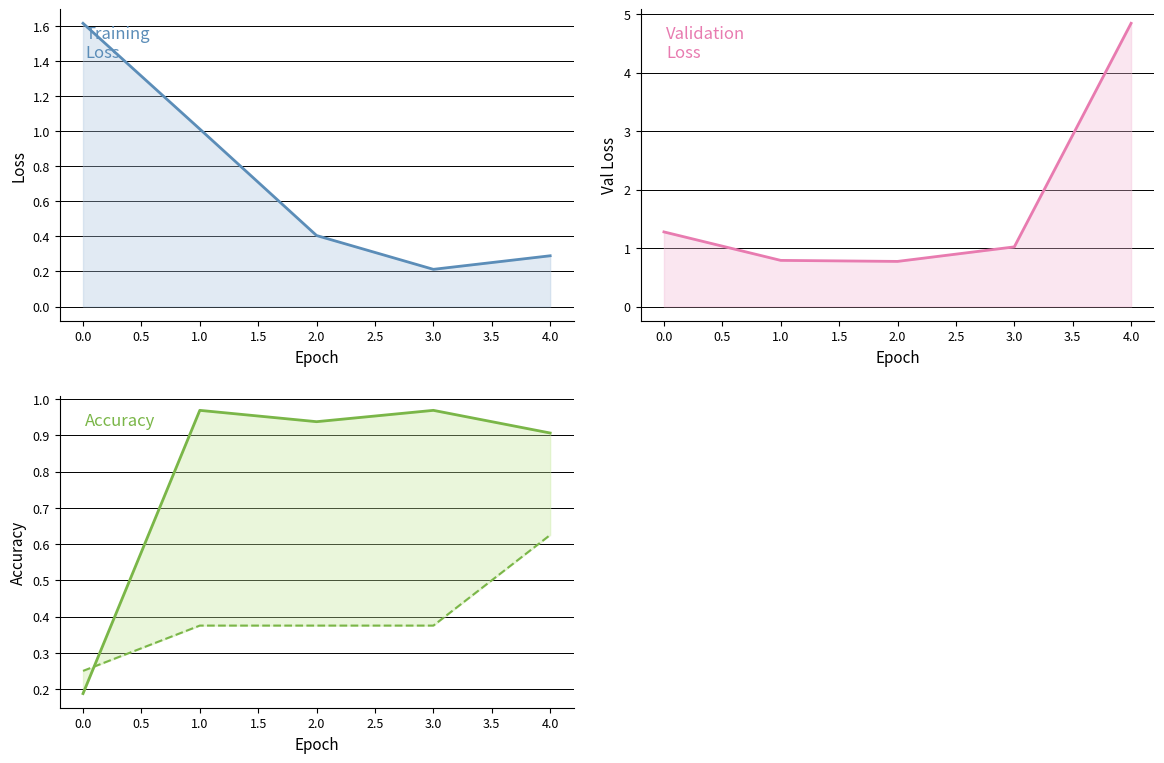

Does the chart display data point markers on the line(s)?

No